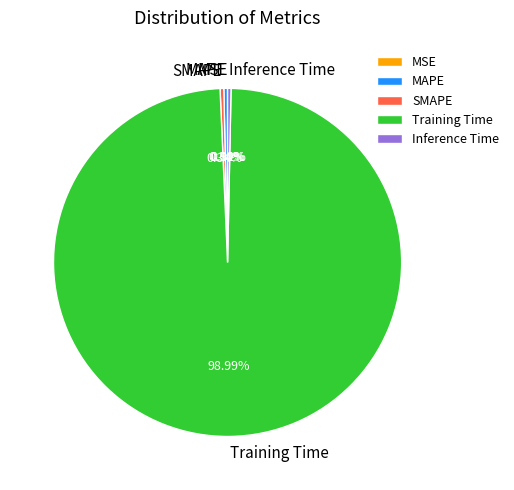

Which slice is the largest?

Training Time